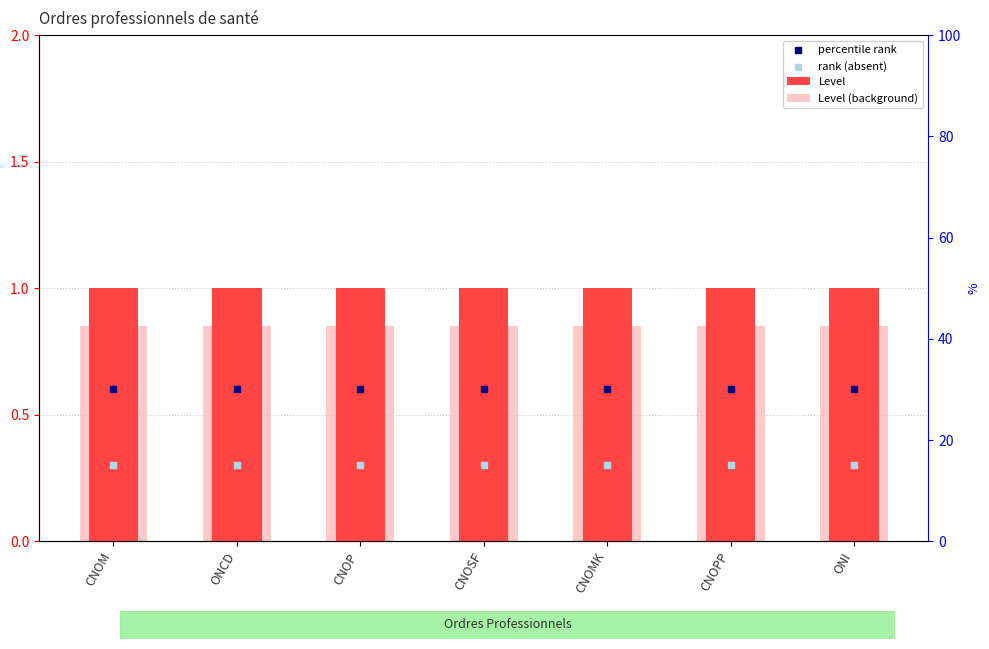

What is the total value across all series at CNOMK?

2.8